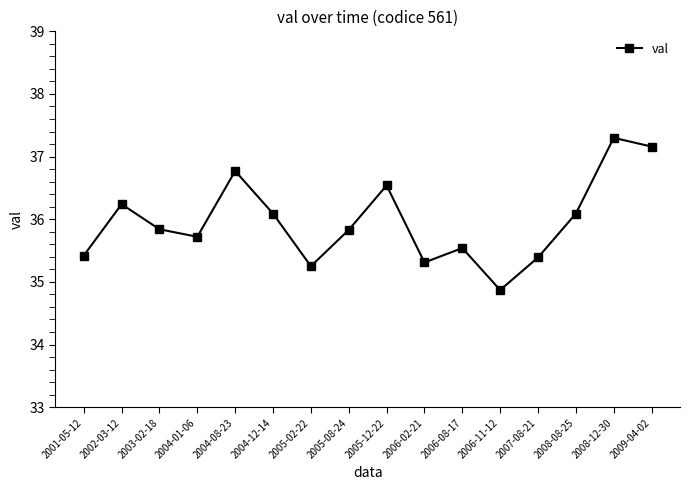

What is the smallest value displayed?

34.9